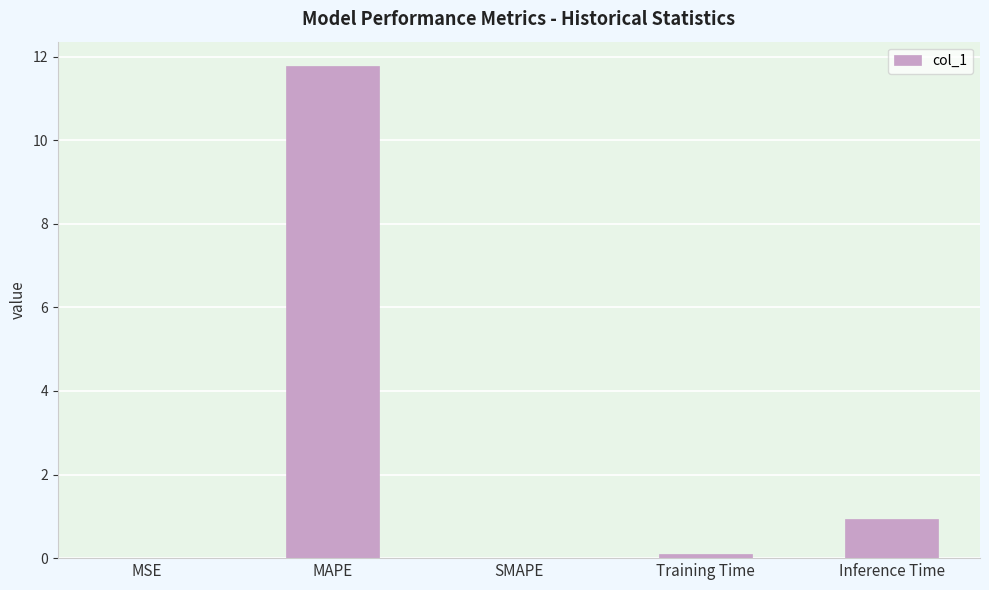

Count the number of data series in this chart.

1